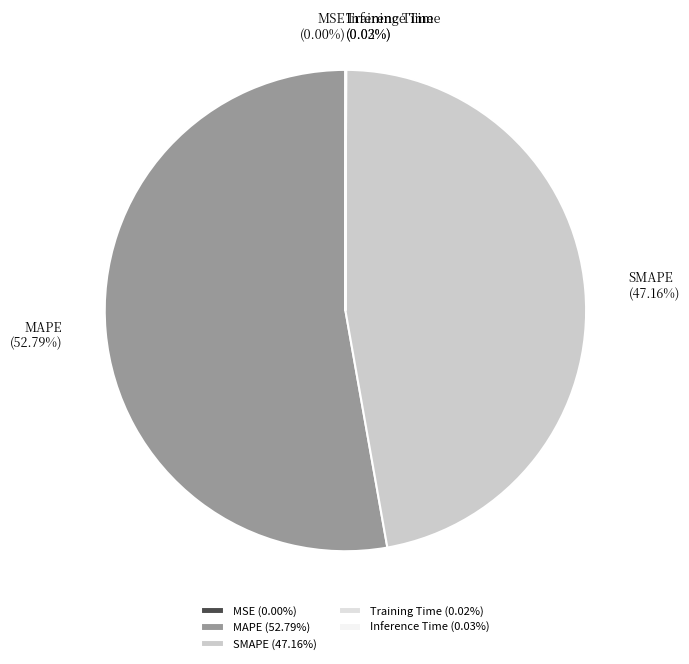

Does SMAPE represent more than half of the total?

No